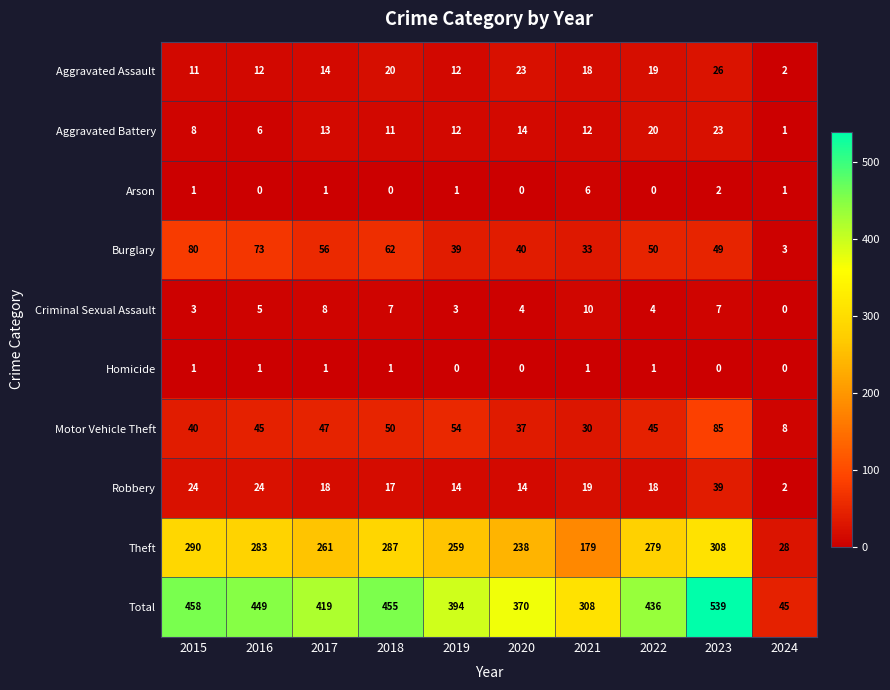

What is the spread (max minus min) of values at 2020?

370